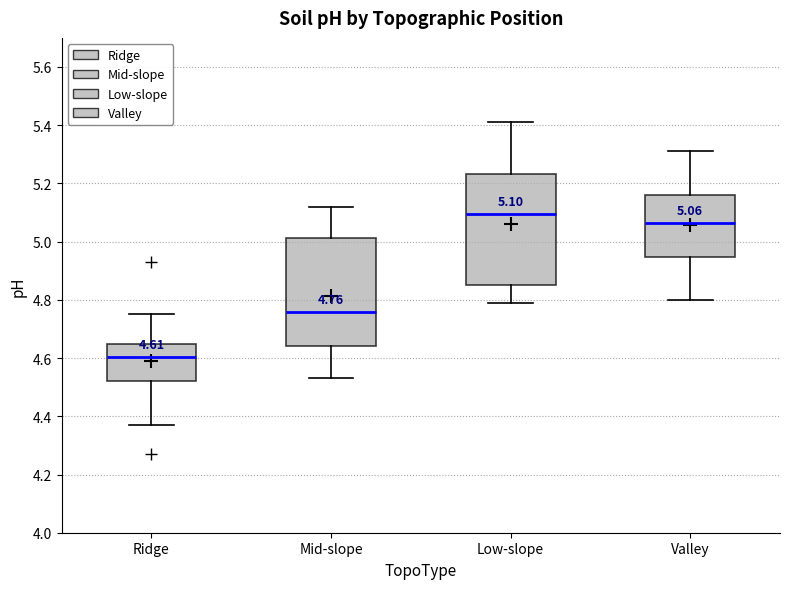

Which box's median line is the lowest?

Ridge